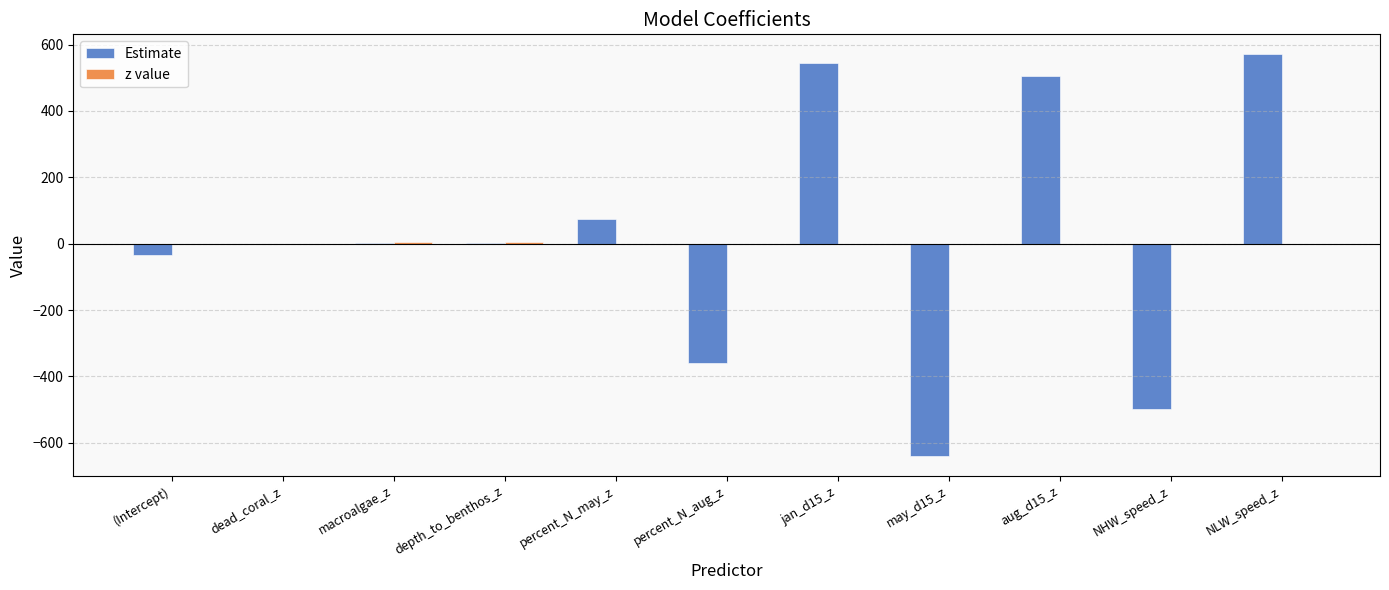

How many positive values does the Estimate series have?

6